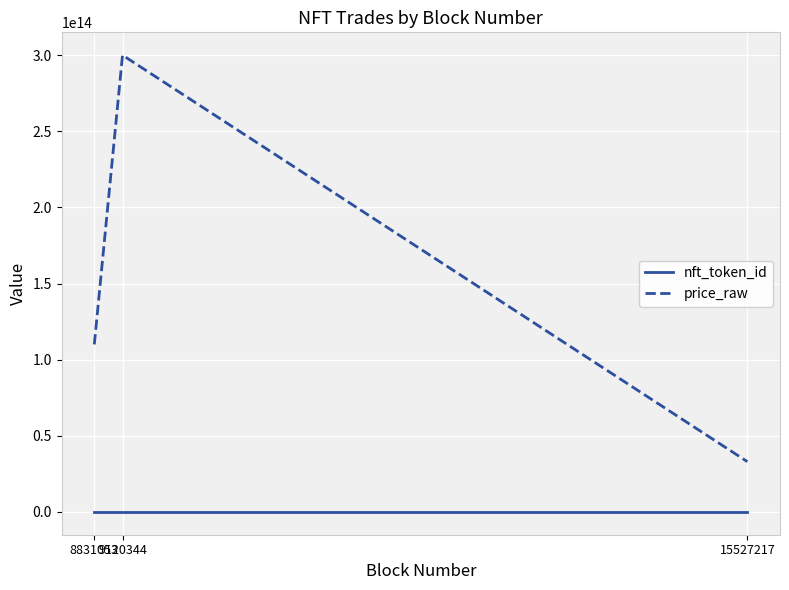

List the series in order of their peak value, lowest first.

nft_token_id, price_raw